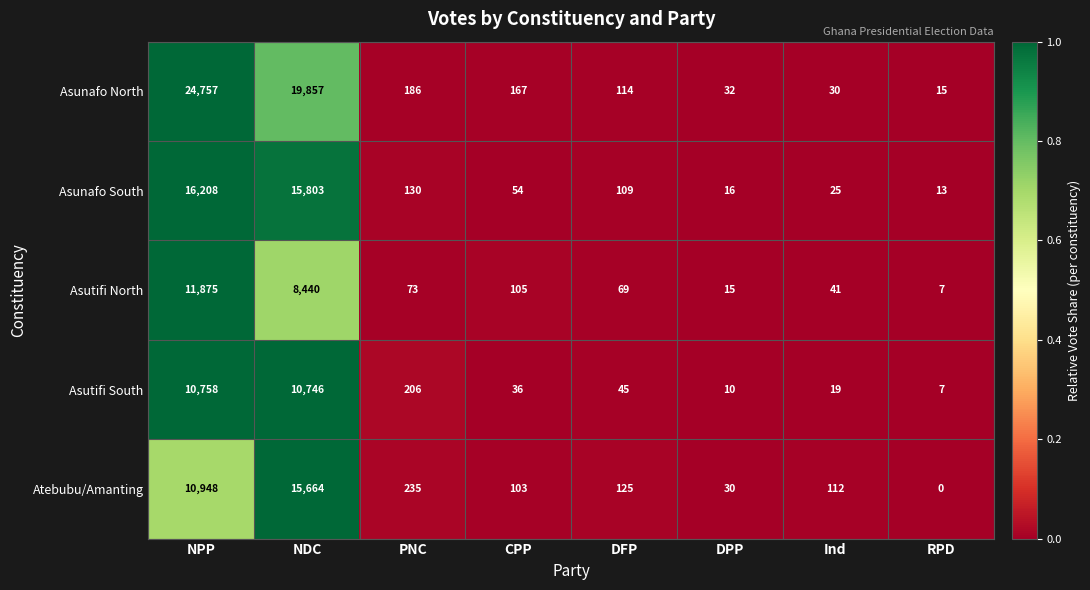

Is it true that Asunafo North equals 19 at Ind?

False